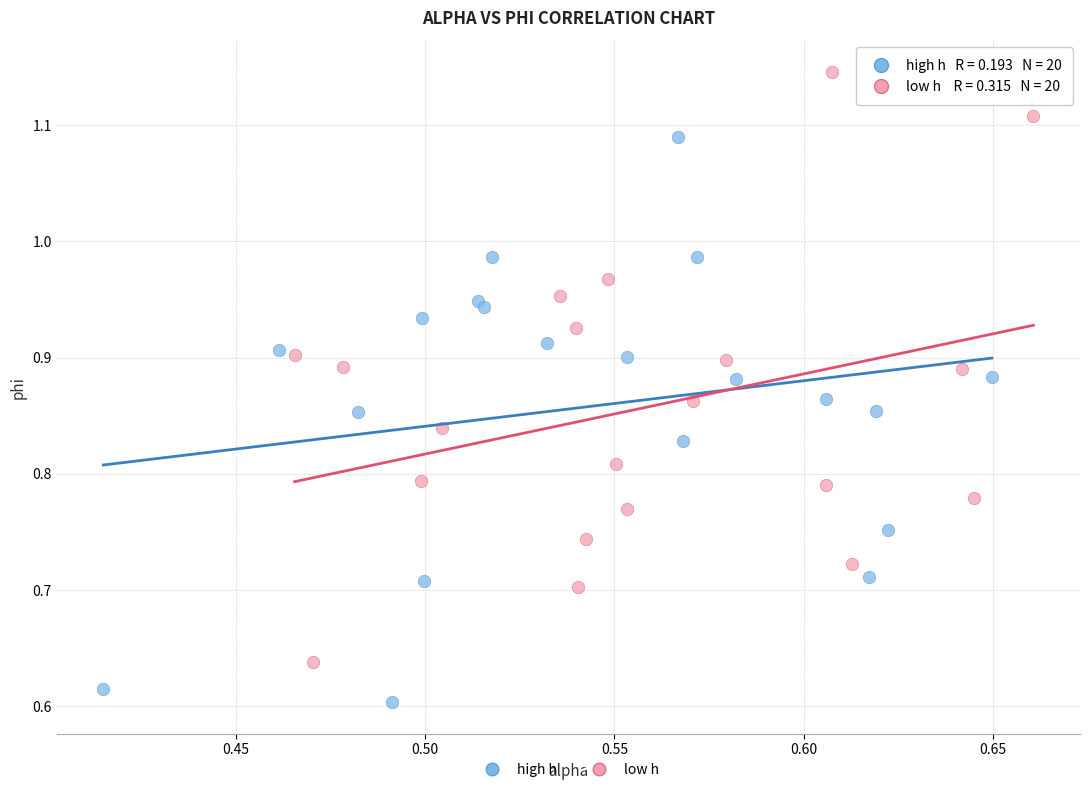

Which series contains the highest Y value?

low h